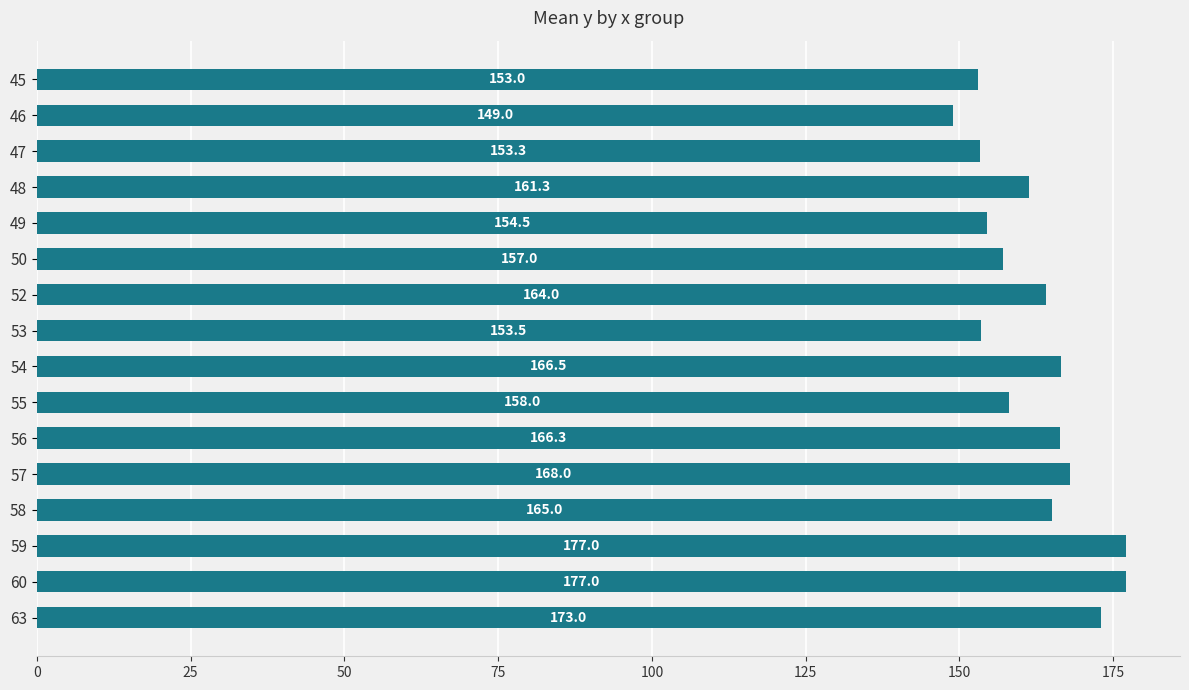

The chart shows a value of 166.5 at 54. True or false?

True